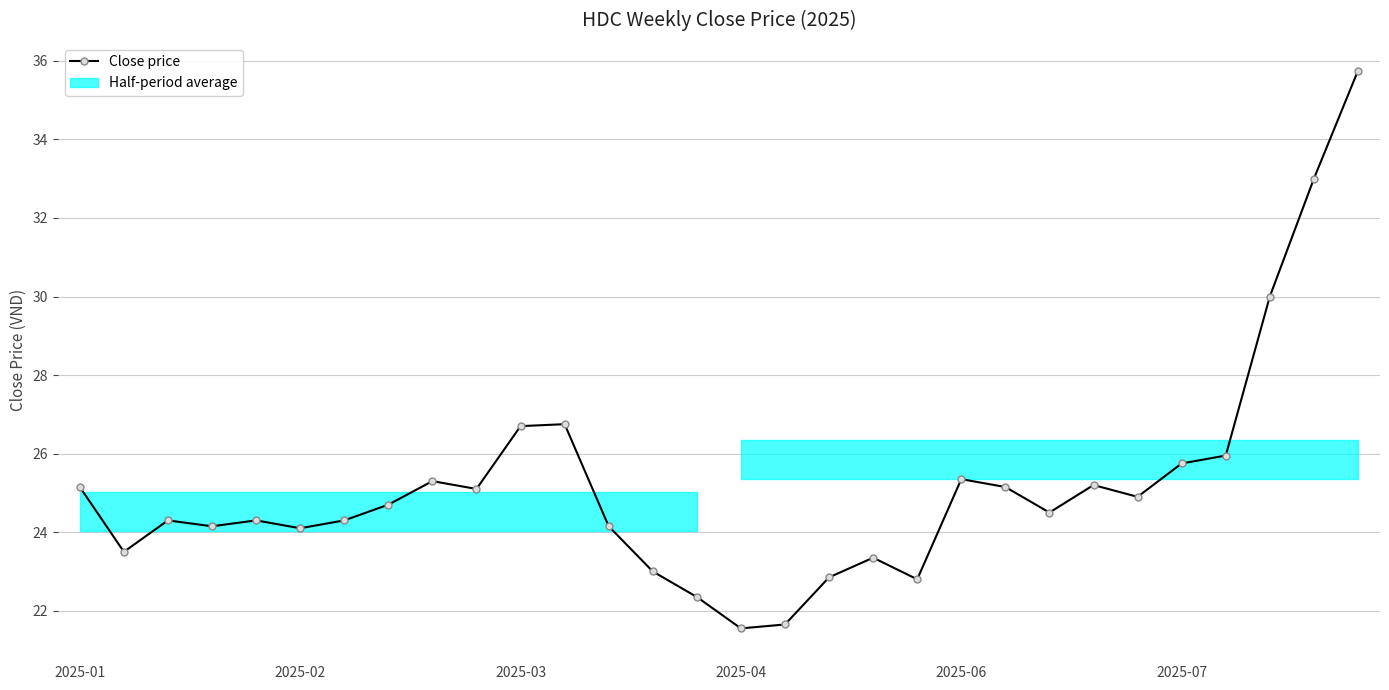

Approximately how many times larger is the value at 28 compared to 22?

1.3